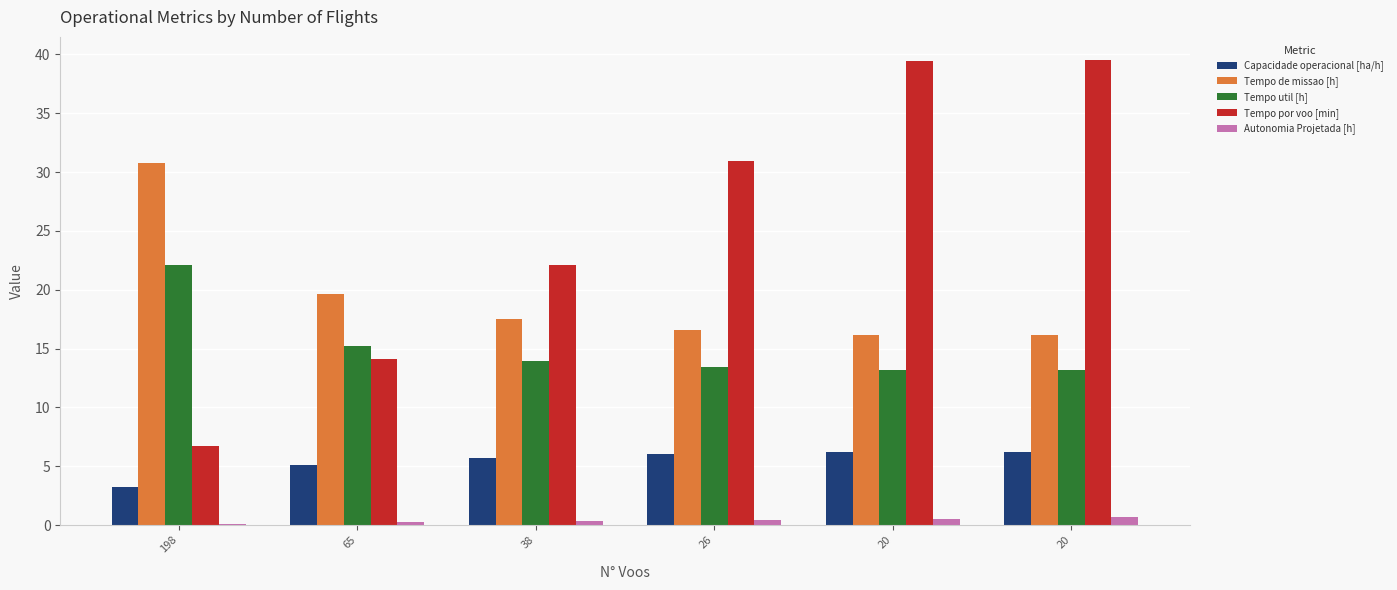

Reading left to right, extract all data points from this chart.

Capacidade operacional [ha/h]: 198=3.2	65=5.1	38=5.7	26=6.0	20=6.2	20=6.2
Tempo de missao [h]: 198=30.8	65=19.7	38=17.5	26=16.6	20=16.1	20=16.1
Tempo util [h]: 198=22.1	65=15.2	38=14.0	26=13.4	20=13.2	20=13.2
Tempo por voo [min]: 198=6.7	65=14.1	38=22.1	26=31.0	20=39.5	20=39.5
Autonomia Projetada [h]: 198=0.1	65=0.2	38=0.3	26=0.4	20=0.5	20=0.6